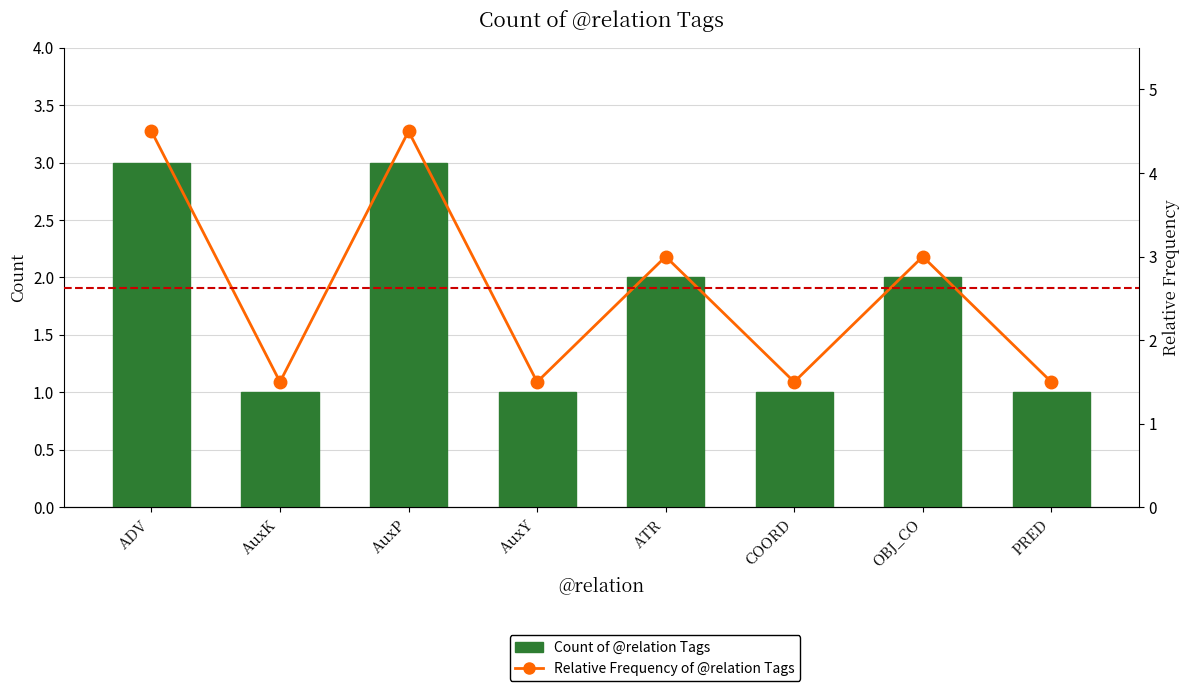

What is the difference between the maximum and minimum values in the Count of @relation Tags series?

2.0